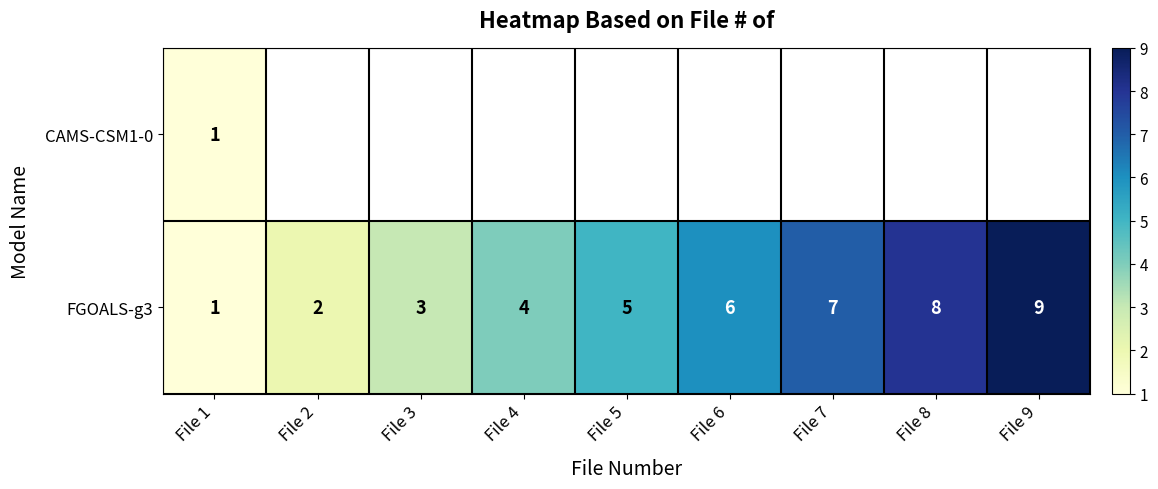

Count the FGOALS-g3 values in the range 3 to 7.

5